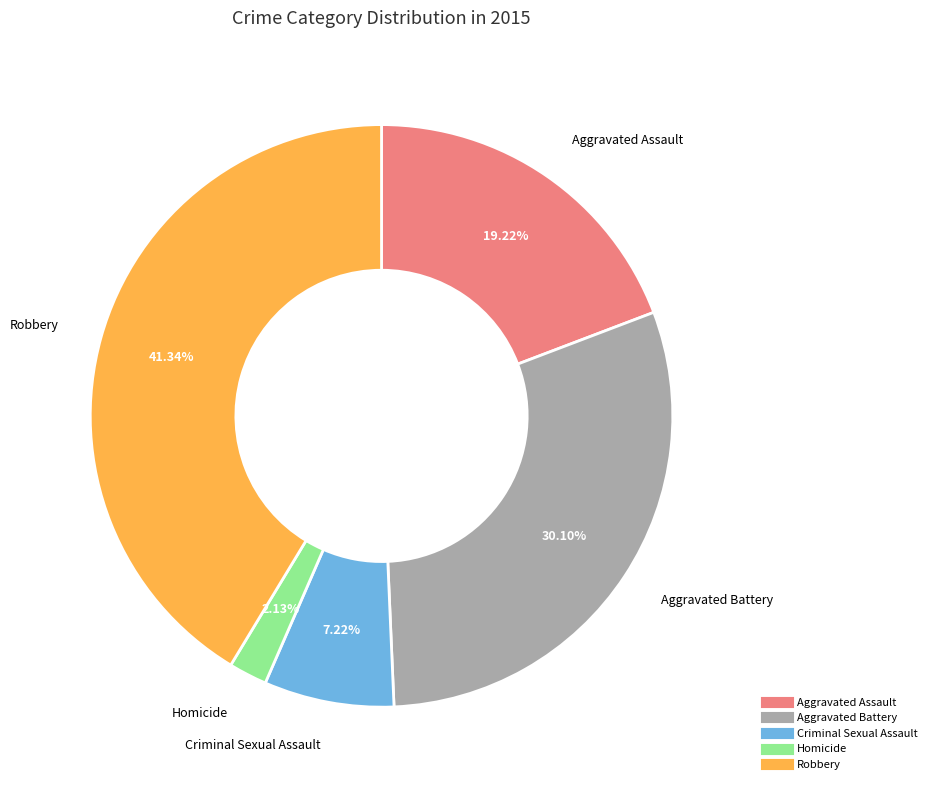

To the nearest percent, what percentage of the pie is Aggravated Battery?

30%